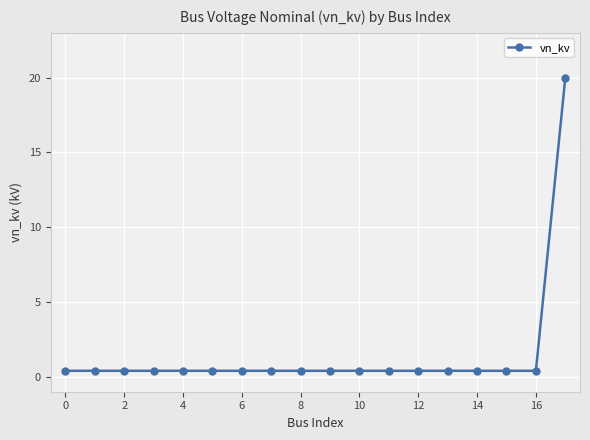

What is the average value?

1.5